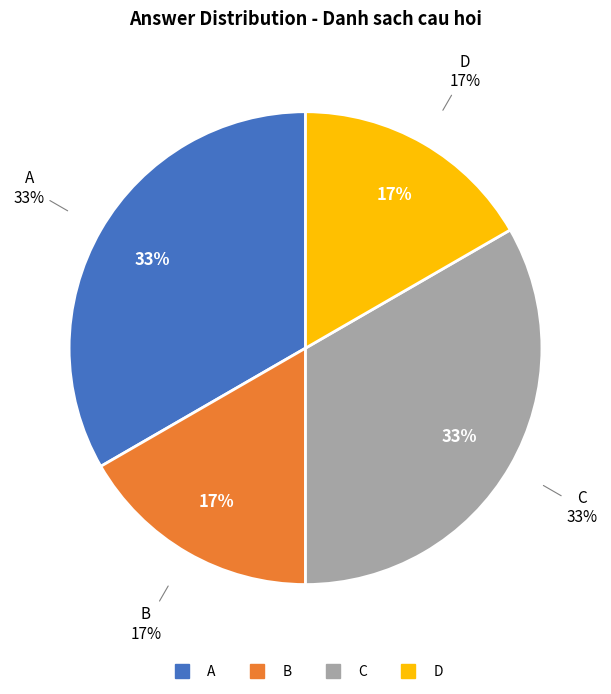

Is it true that D is 17% of the pie?

True